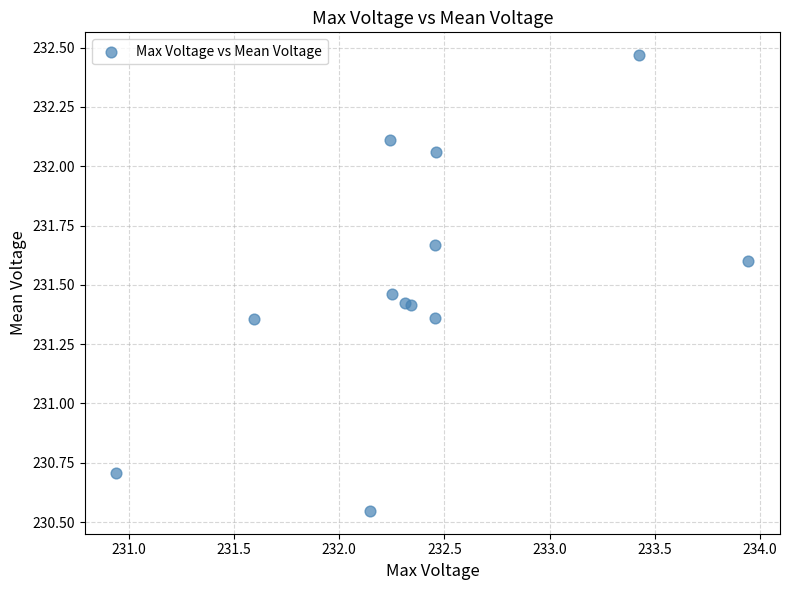

What Y value in the scatter plot is closest to 231?

230.7